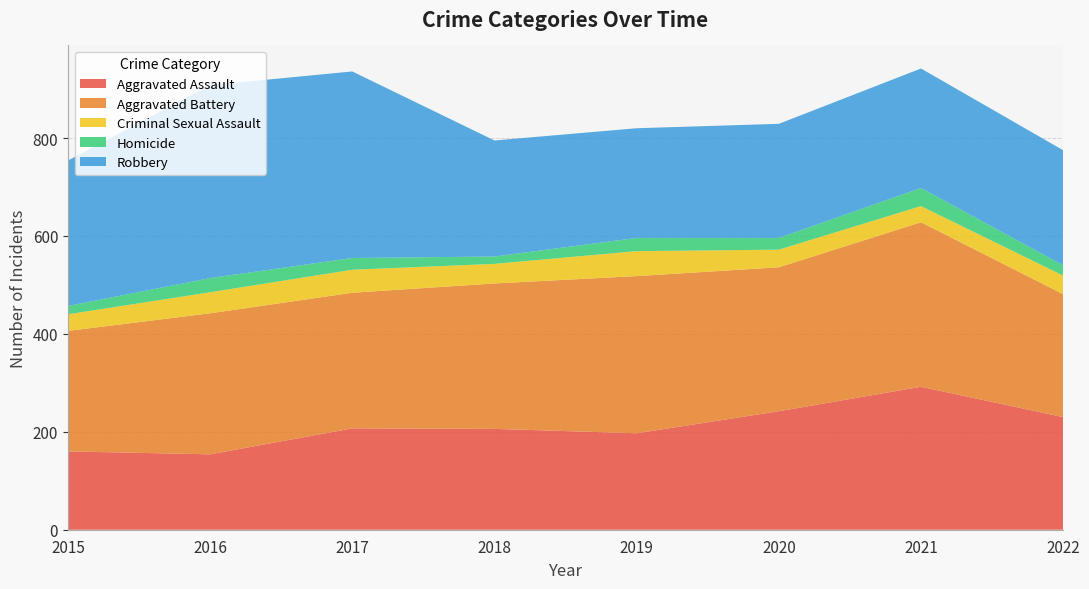

Reading left to right, what are all the values shown in this chart?

Aggravated Assault: 2015=160	2016=154	2017=207	2018=206	2019=197	2020=242	2021=292	2022=230
Aggravated Battery: 2015=246	2016=288	2017=277	2018=297	2019=321	2020=294	2021=336	2022=251
Criminal Sexual Assault: 2015=34	2016=43	2017=47	2018=40	2019=51	2020=36	2021=33	2022=38
Homicide: 2015=17	2016=29	2017=24	2018=15	2019=27	2020=24	2021=37	2022=21
Robbery: 2015=297	2016=394	2017=381	2018=237	2019=224	2020=233	2021=244	2022=235